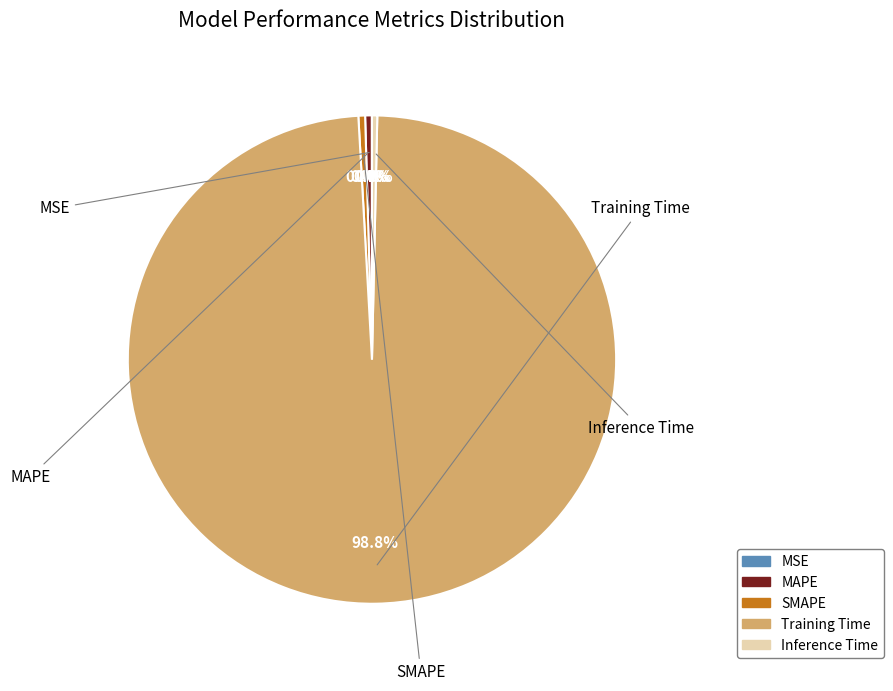

To the nearest percent, what is the average slice percentage?

20%